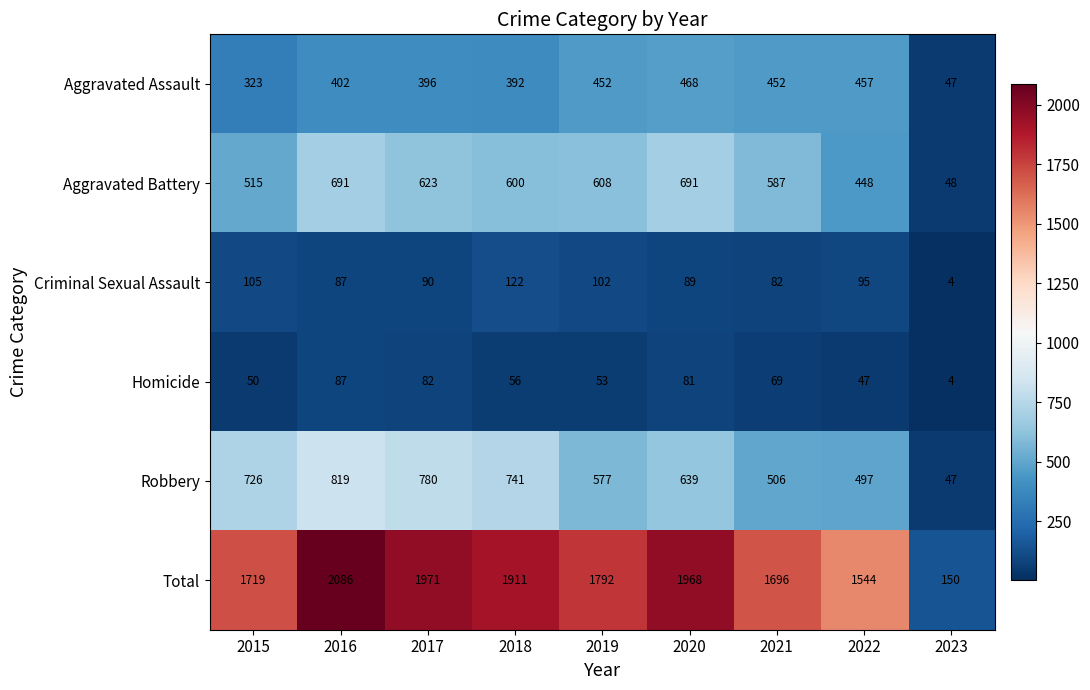

At how many categories does at least one series exceed 1899?

4